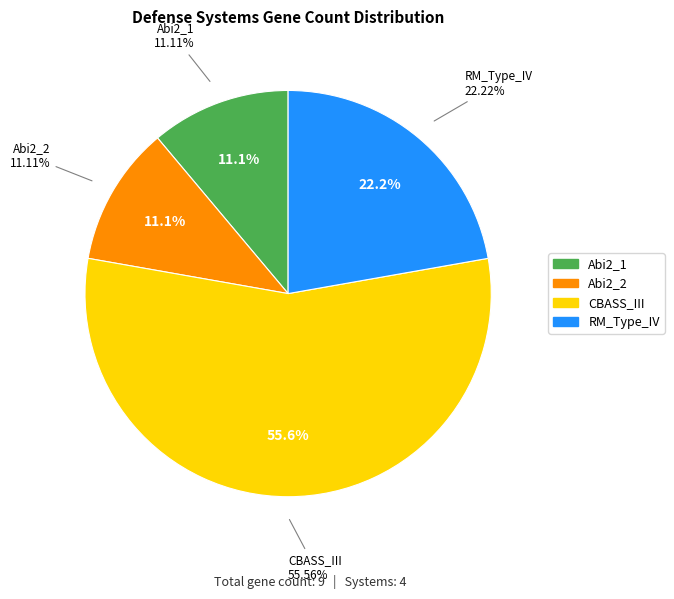

Is it true that Abi2 (UserReplicon_Abi2_2) is 11% of the pie?

True